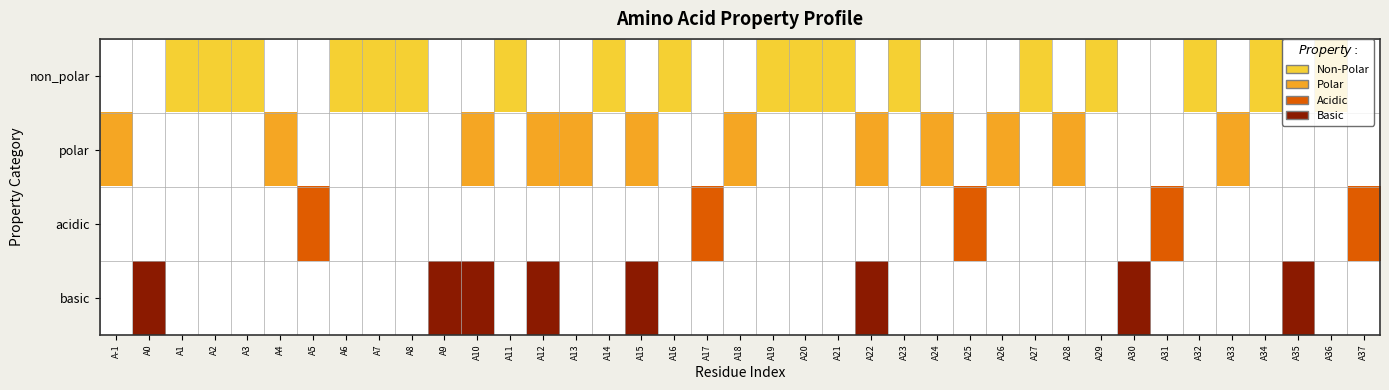

At which label does non_polar reach its minimum?

A-1